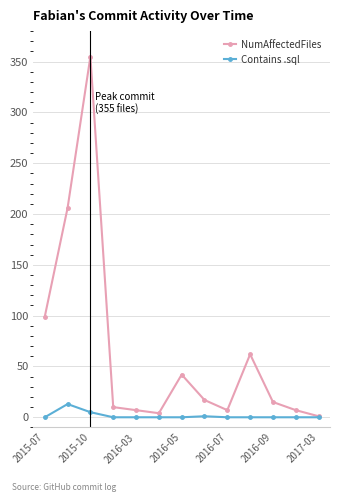

Which series has the largest range (max minus min)?

NumAffectedFiles